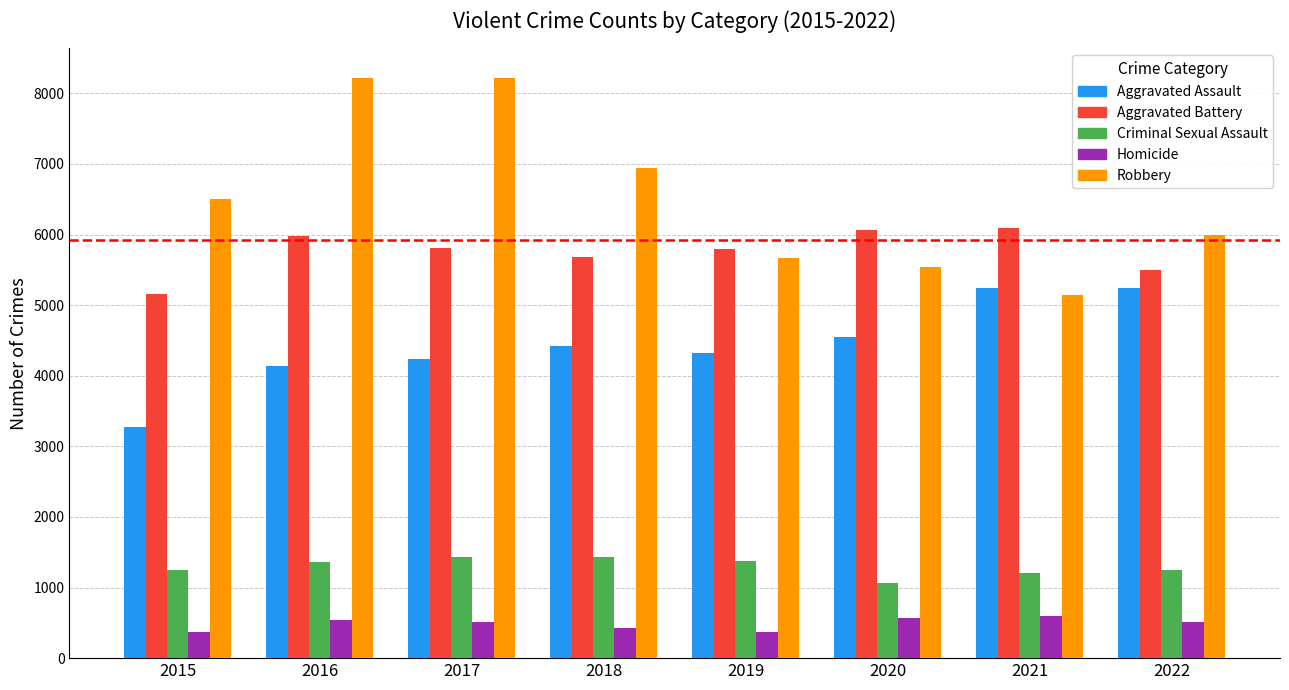

What is the total value across all series at 2020?

17794